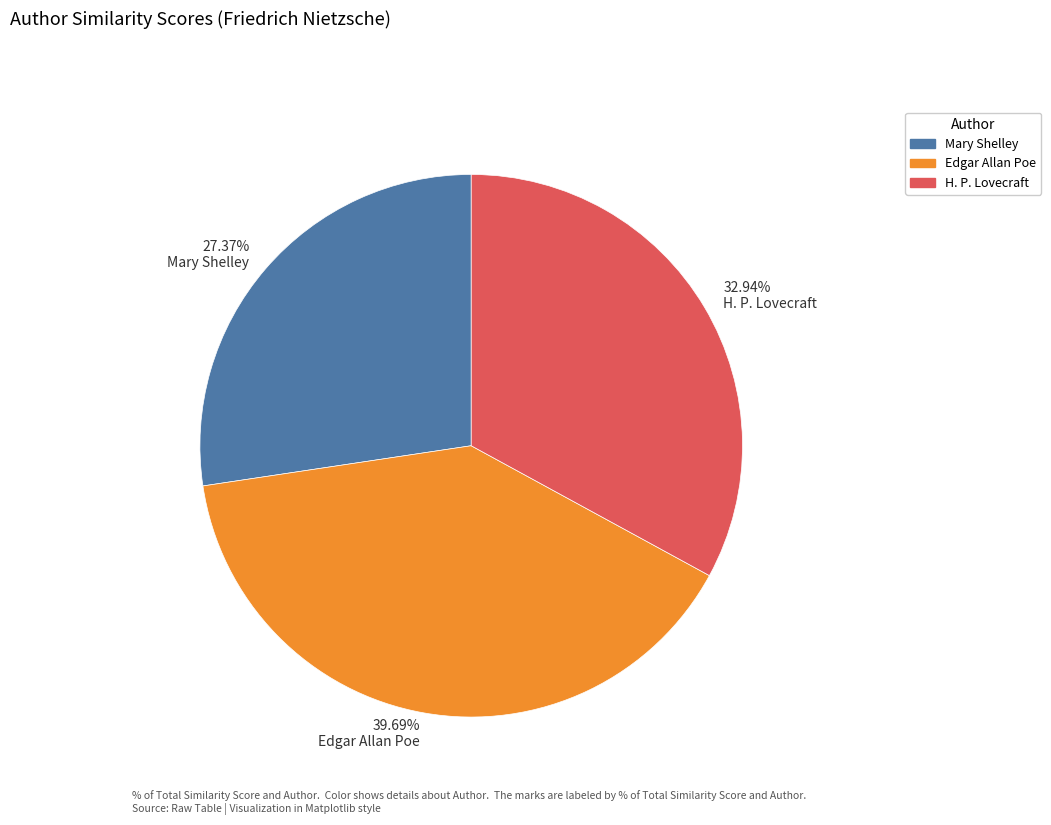

Which slice is the smallest?

27.37% Mary Shelley